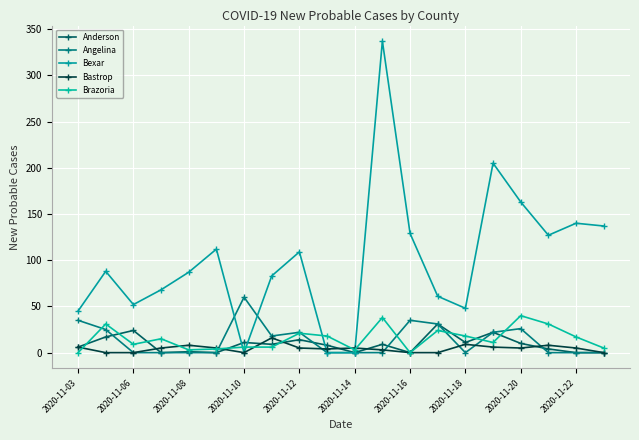

How many lines are shown in the chart?

5